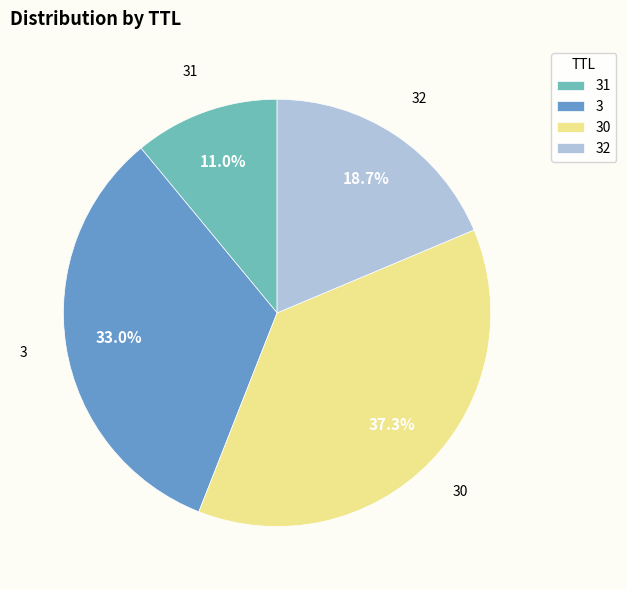

Combined, do 30 and 31 account for over 50%?

No